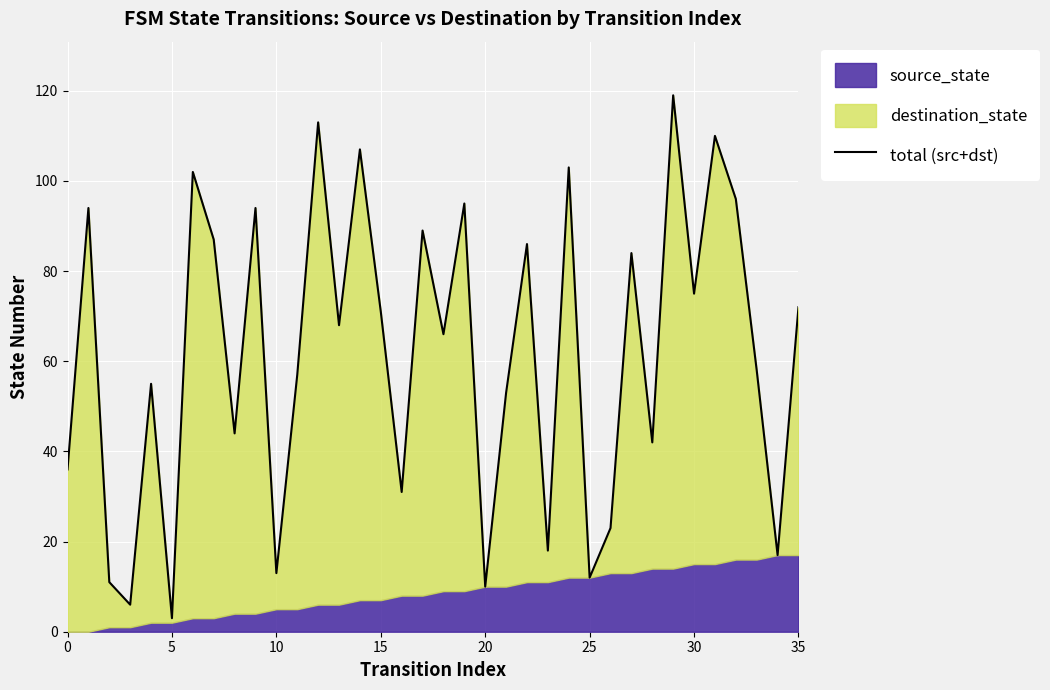

How many data points are less than 68?

18